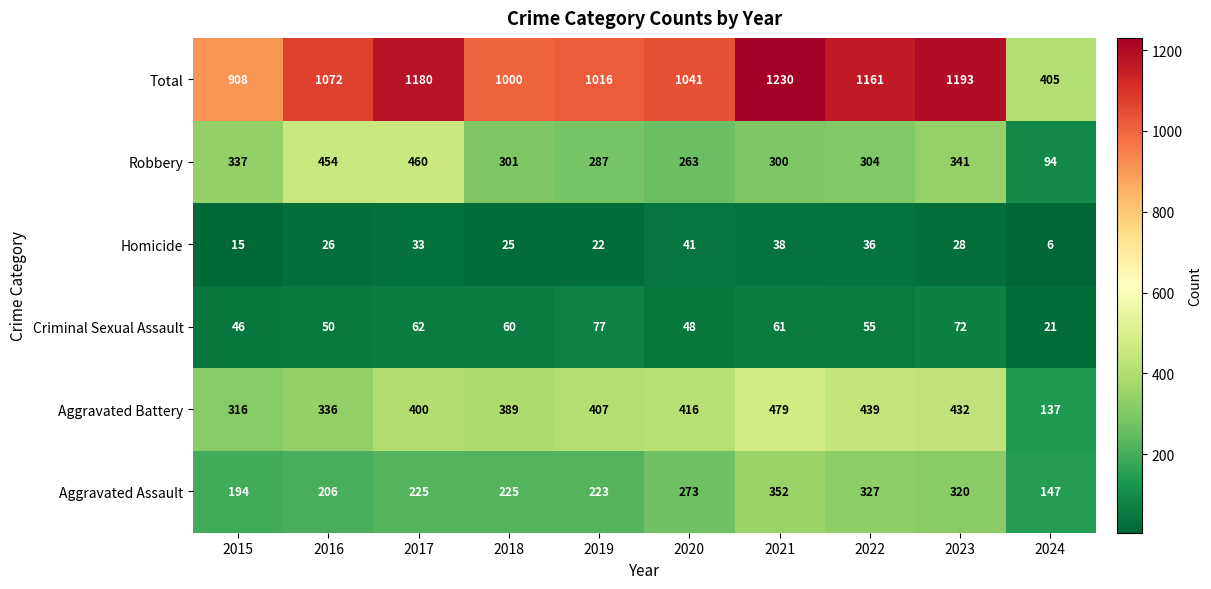

Which category has the lowest value across all series?

2024